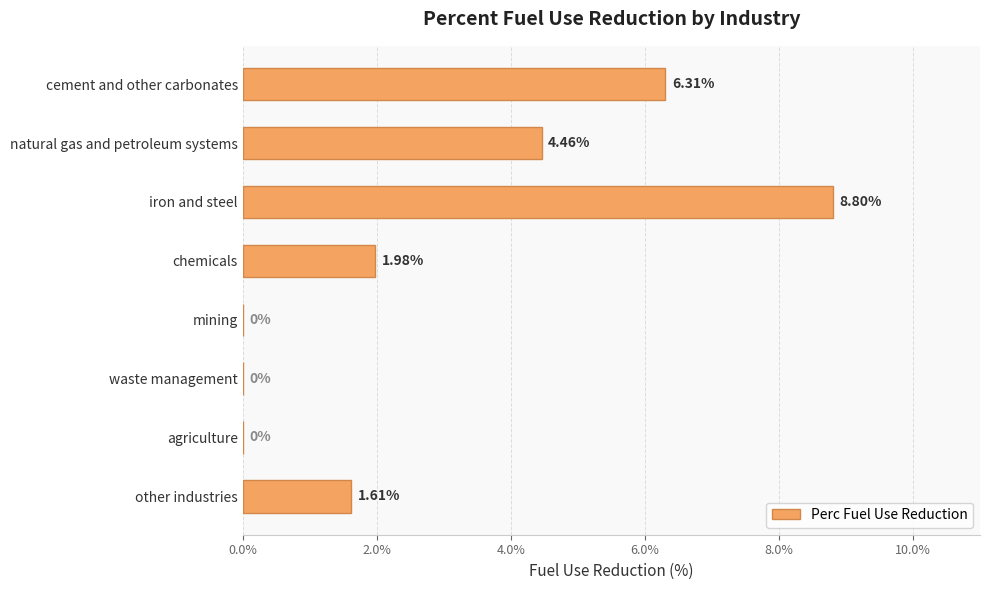

Are the bars horizontal?

Yes